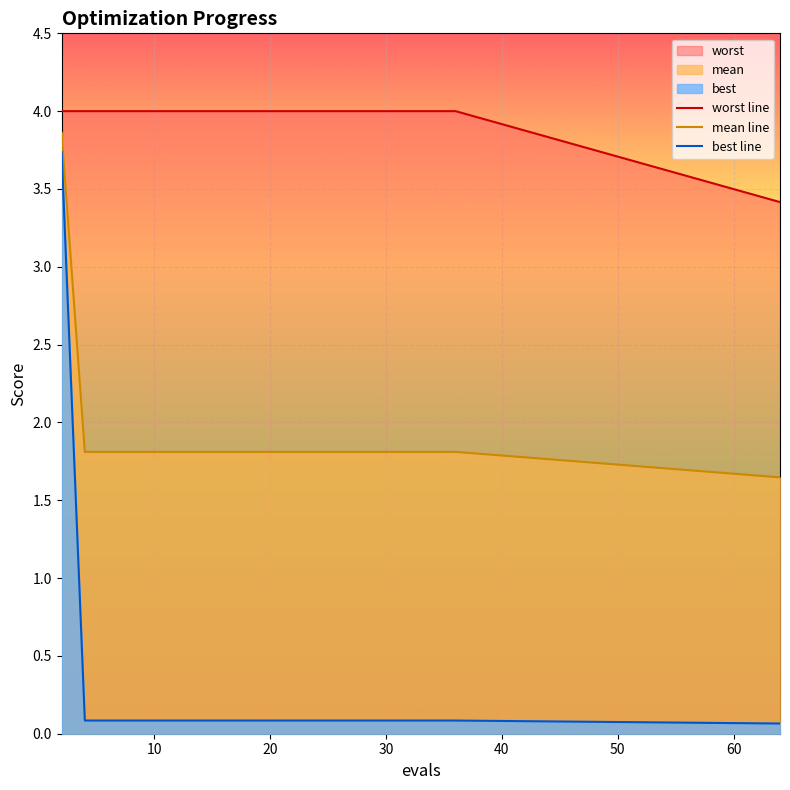

Rank the series by their average value, from lowest to highest.

best line, mean line, worst line